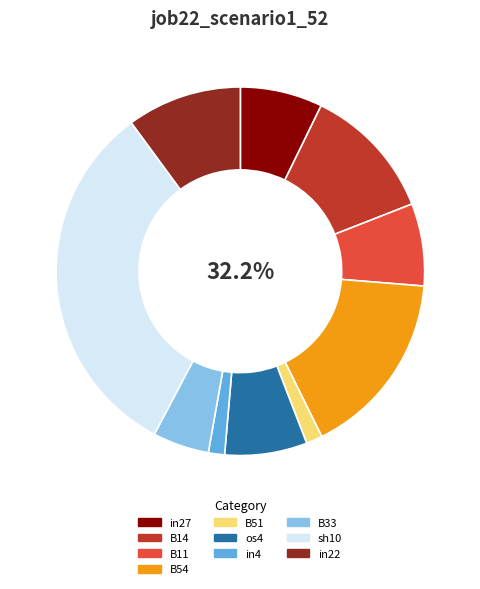

Is there a majority slice in this chart?

No